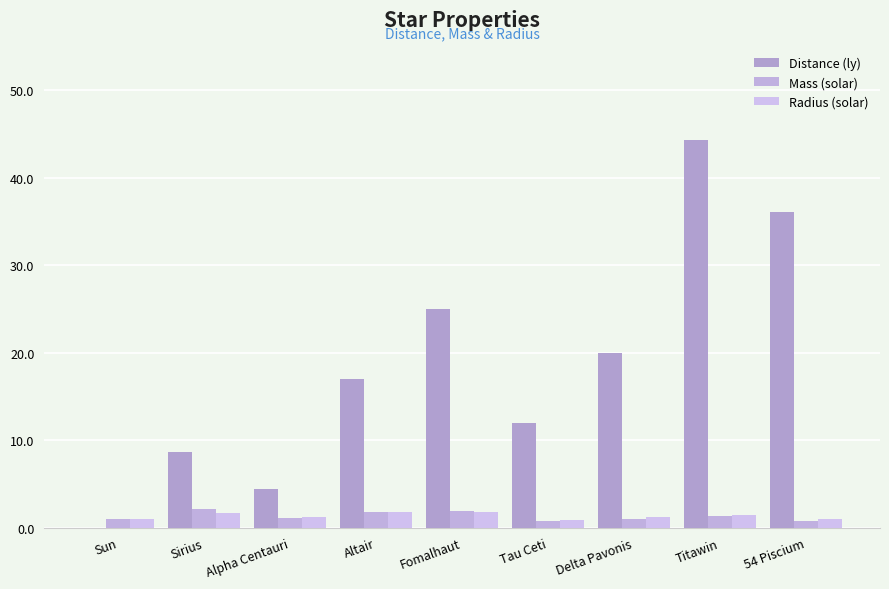

Which label corresponds to the smallest value in the chart?

Sun